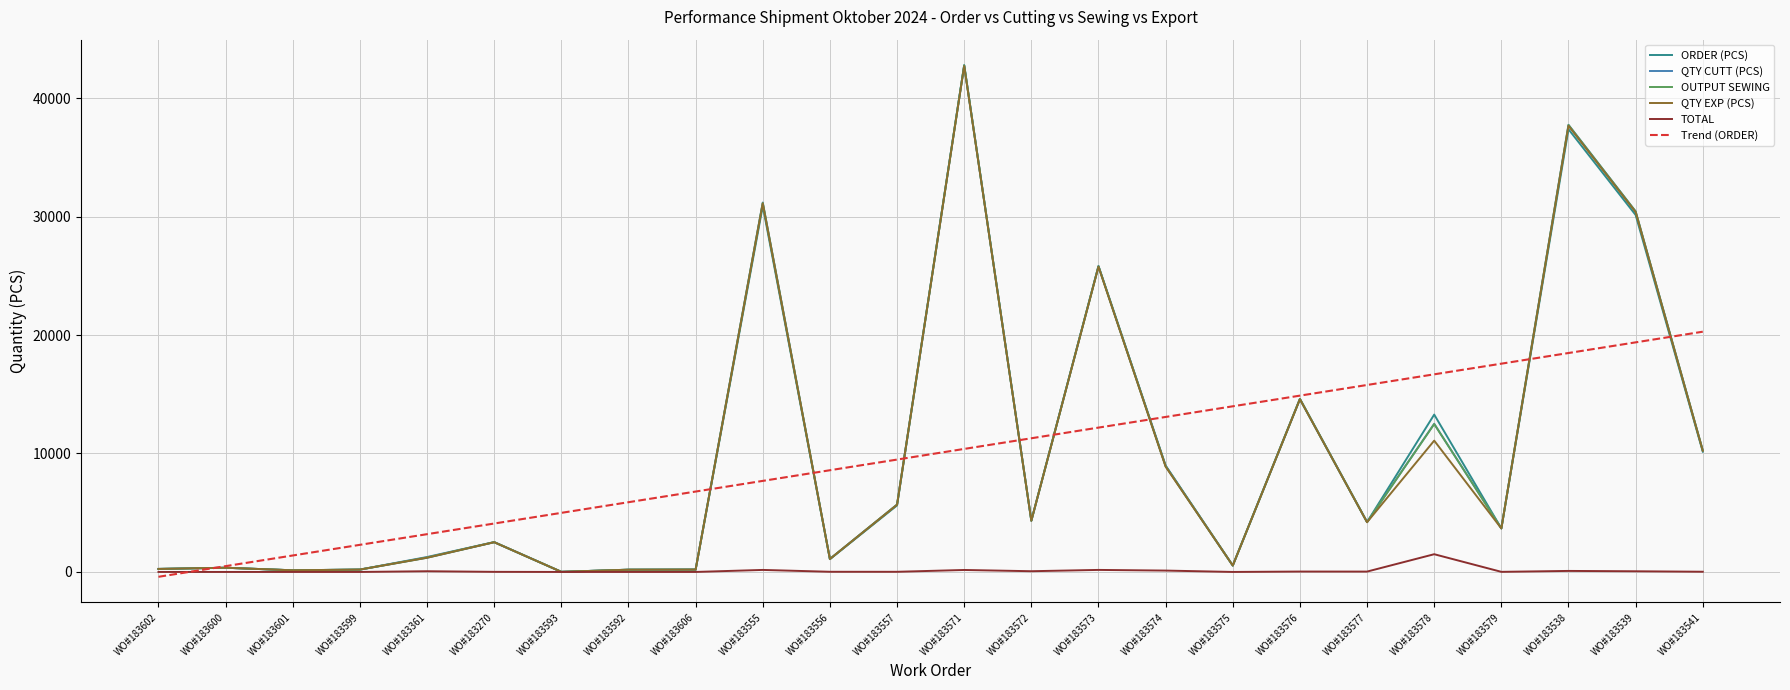

What is the lowest value of the QTY CUTT (PCS) series?

10.0